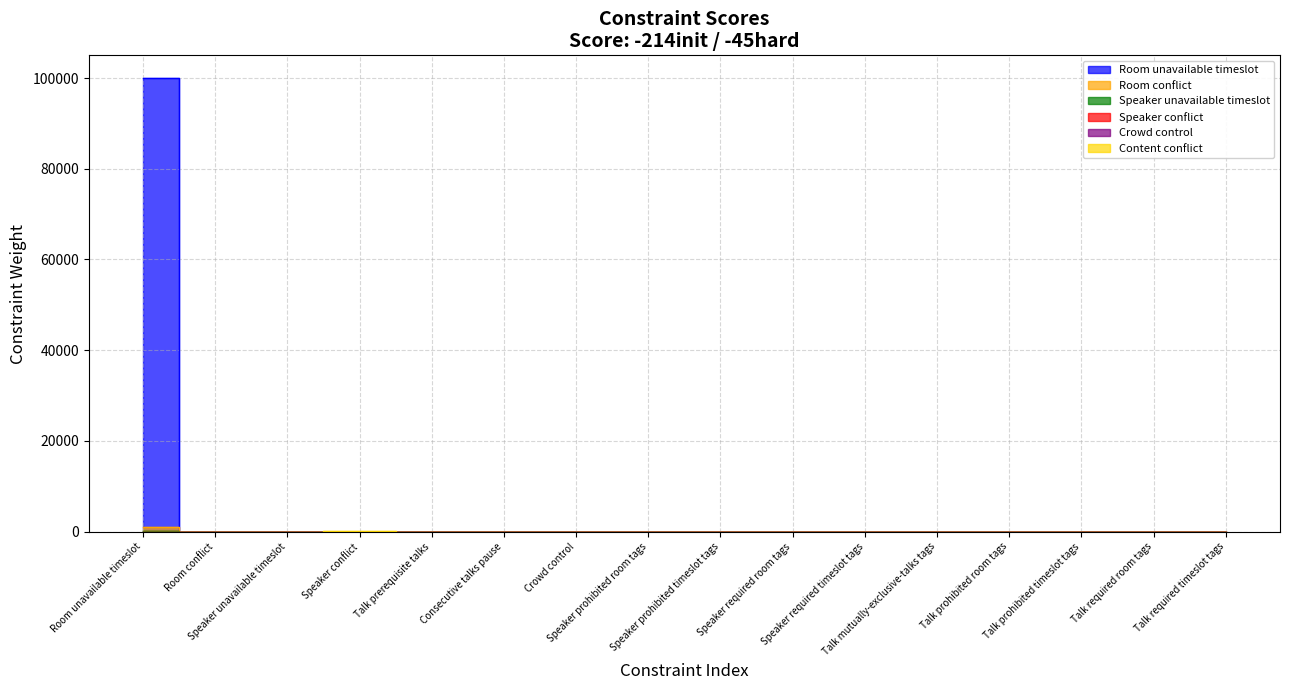

After their last crossing, which series has the higher values: Speaker conflict or Crowd control?

Crowd control